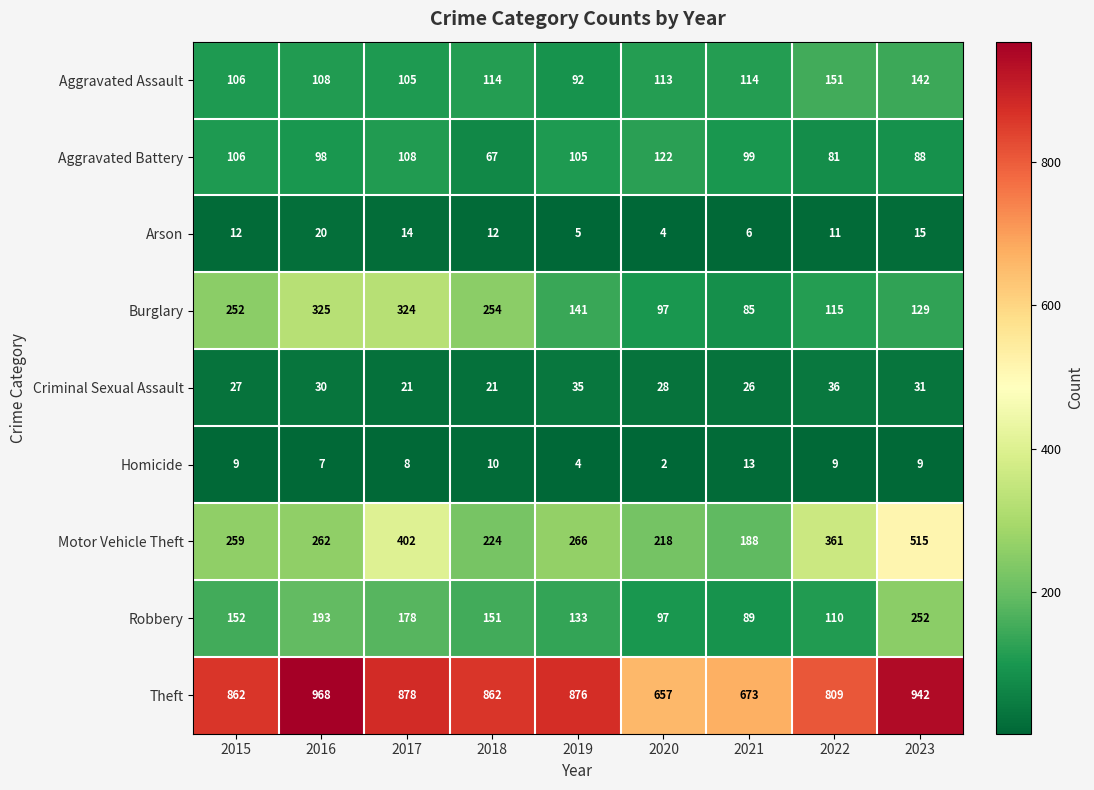

What is the sum of all Arson values?

99